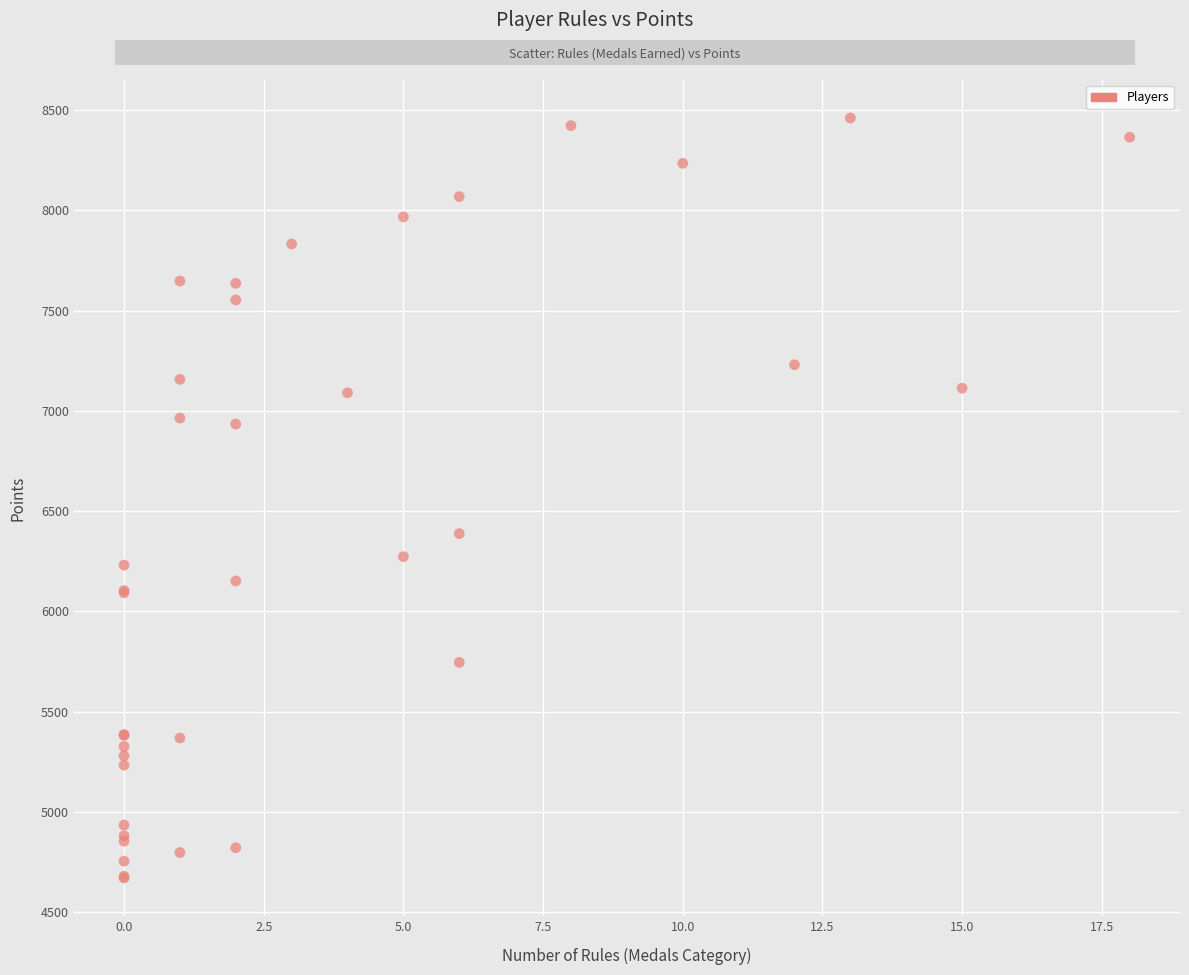

What Y value in the scatter plot is closest to 6565?

6388